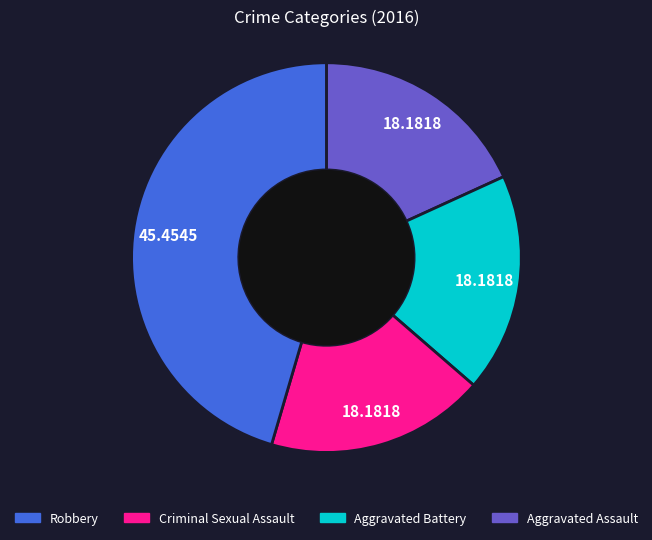

Is there any slice that represents more than half of the pie?

No